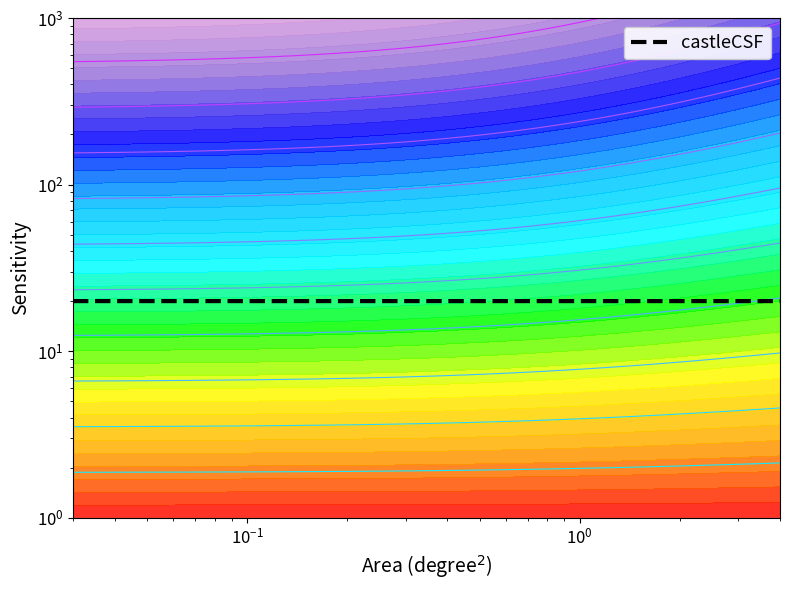

True or false: the data shows 13.7 at 12.

False